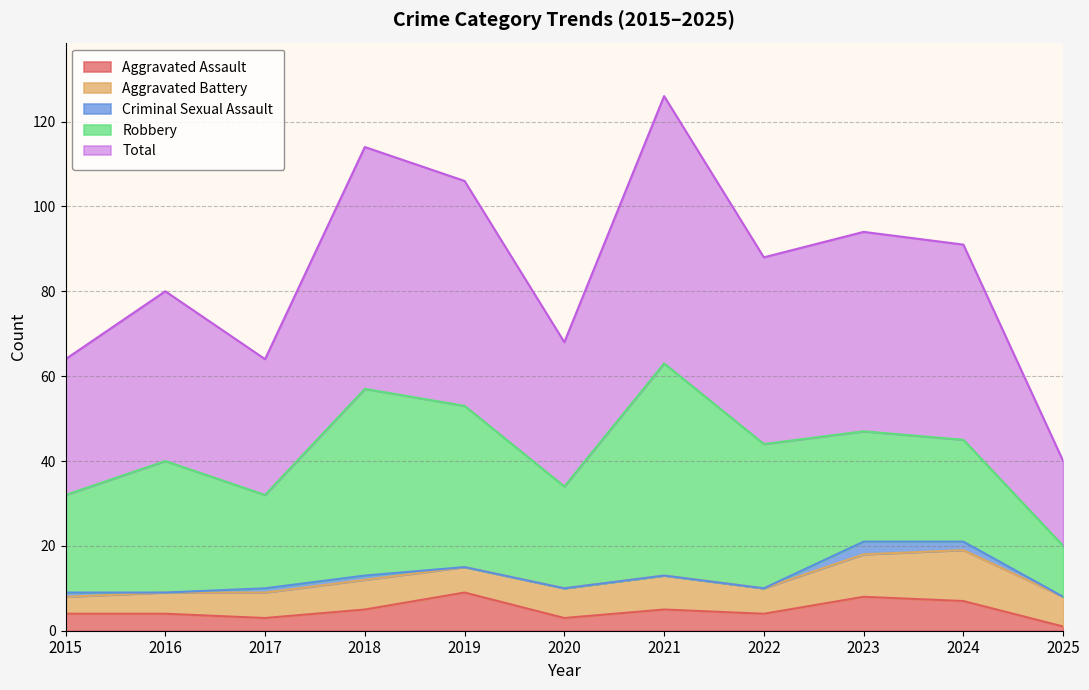

Count the number of categories in the chart.

11